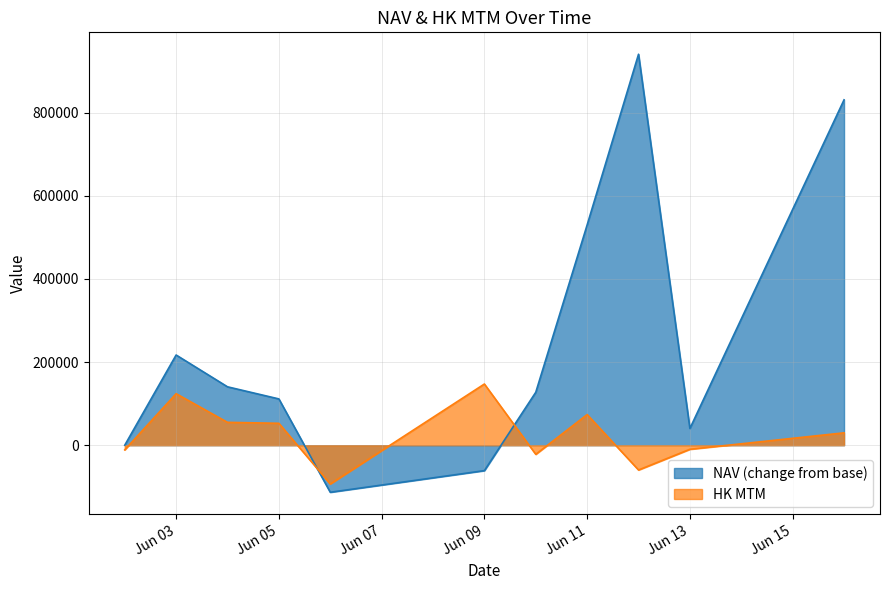

At which label is NAV (change from base) closest to 413514?

Jun 11